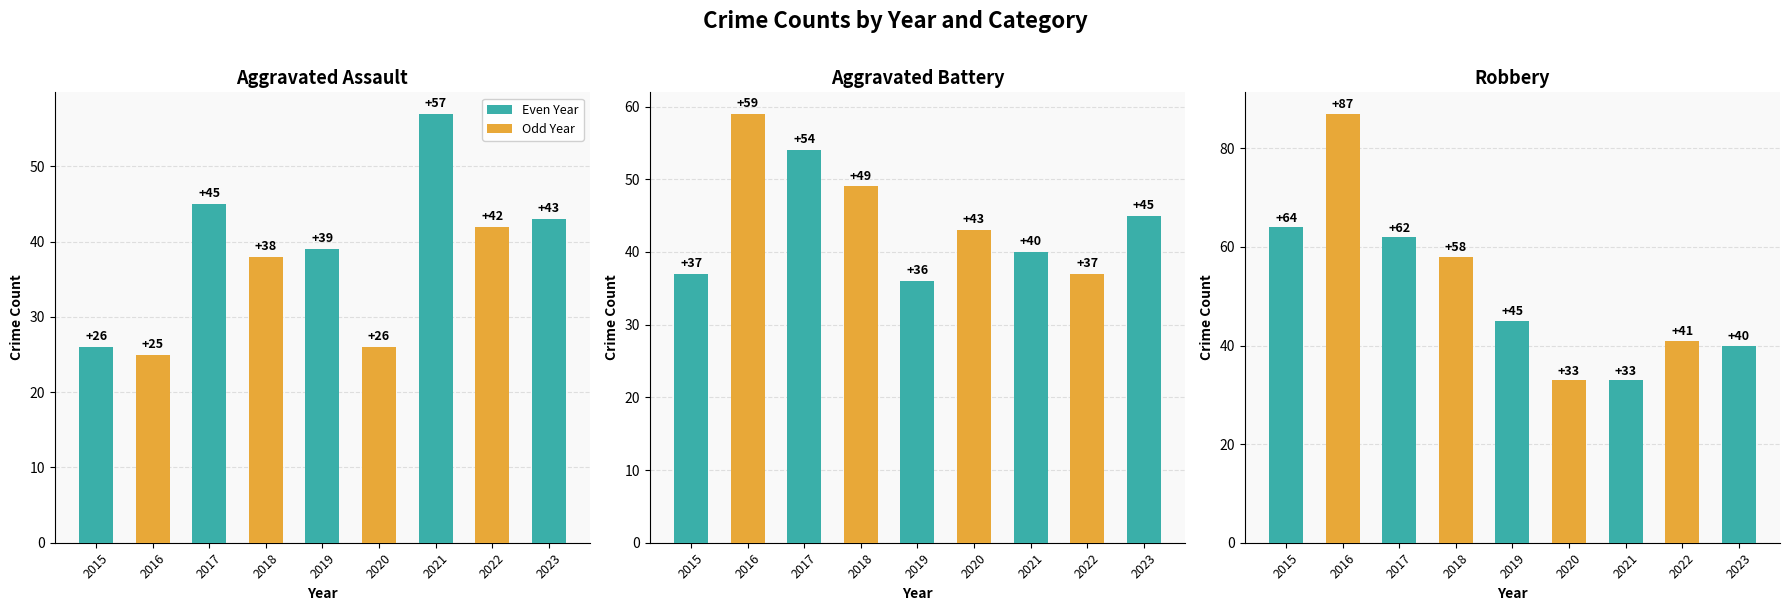

What is the sum of the Robbery values at 2016 and 2023?

127